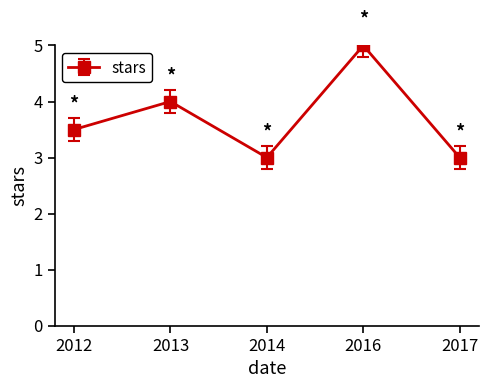

What is the change in value from 2013 to 2014?

-1.0